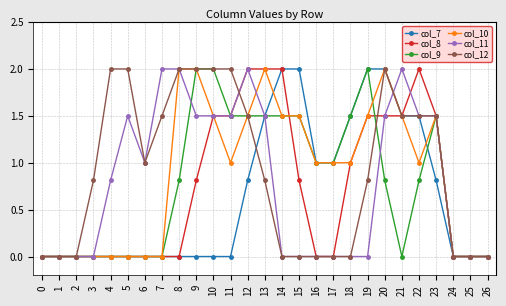

The col_9 series shows 2.7 at 15. True or false?

False